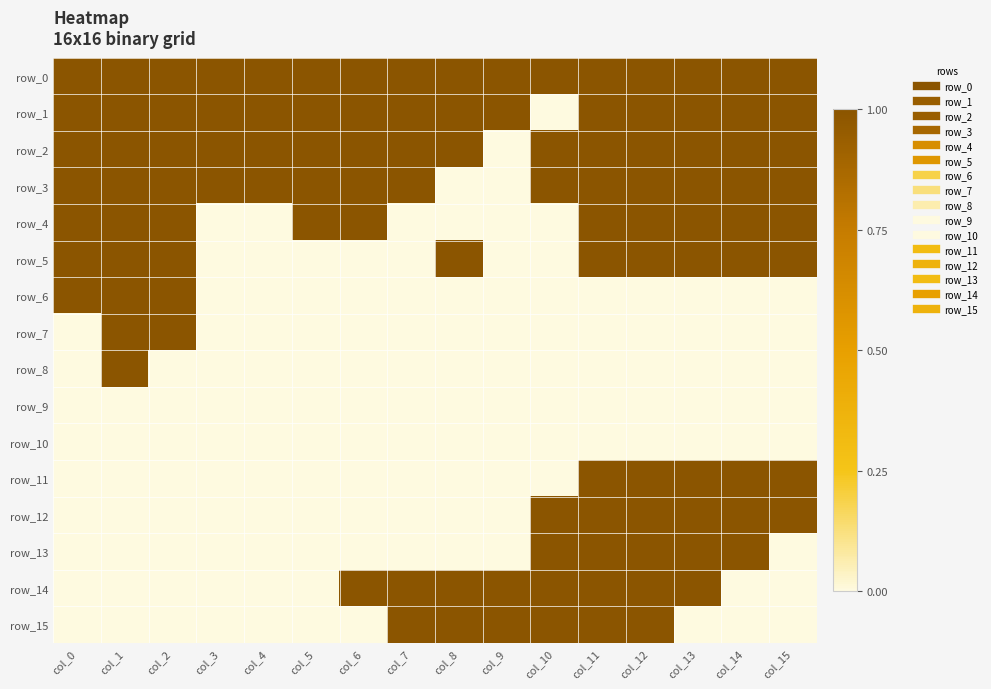

Which series has the largest total across all categories?

row_0